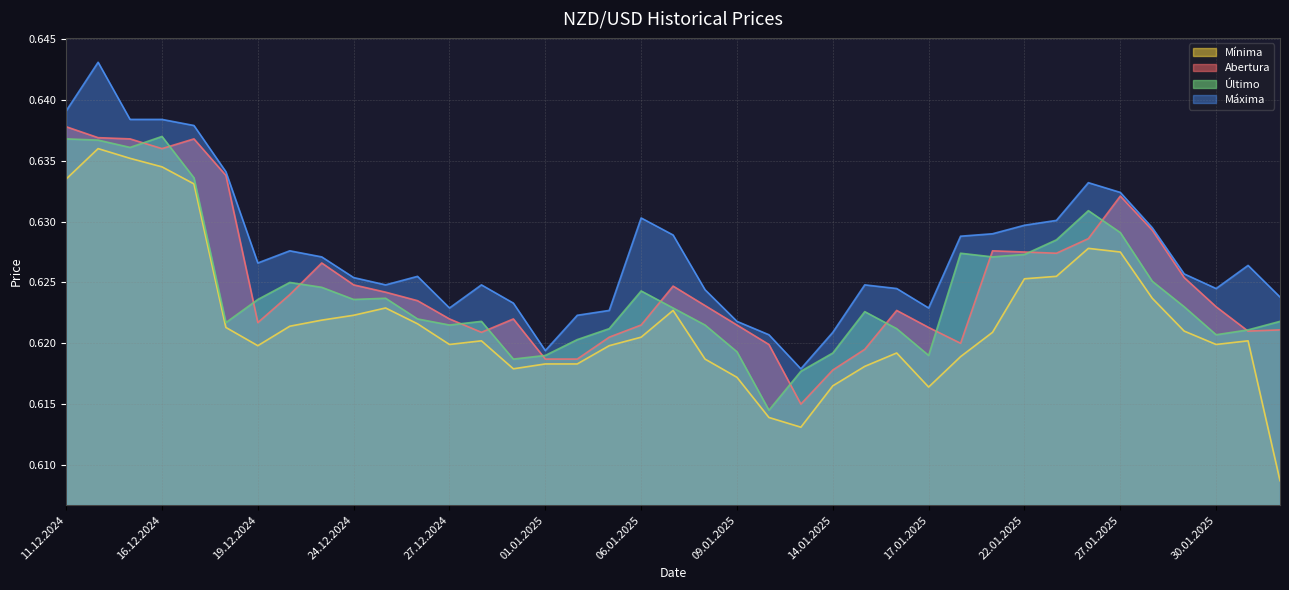

How many interior local valleys does the Abertura series have?

7